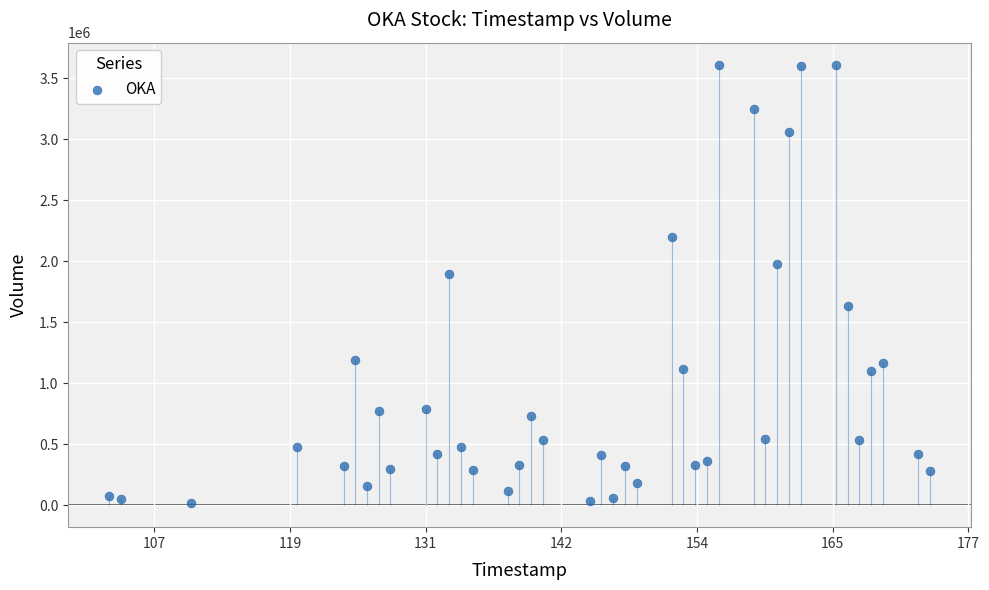

What is the range of Y values (max minus min)?

3596248